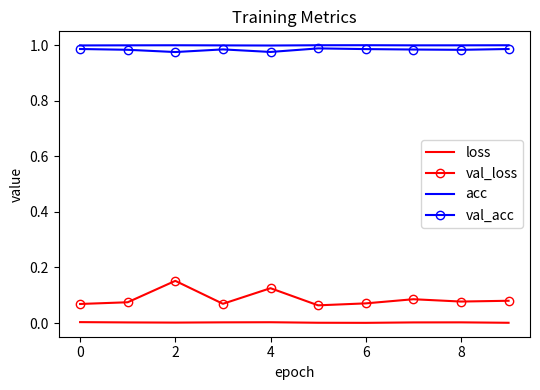

True or false: loss and acc intersect in this chart.

False